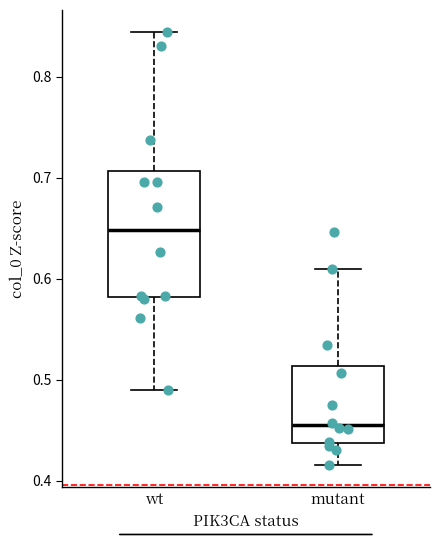

Where does the upper whisker of the box for wt end on the y-axis? The values are not printed on the chart, so give them approximately, as read against the axis.

0.84